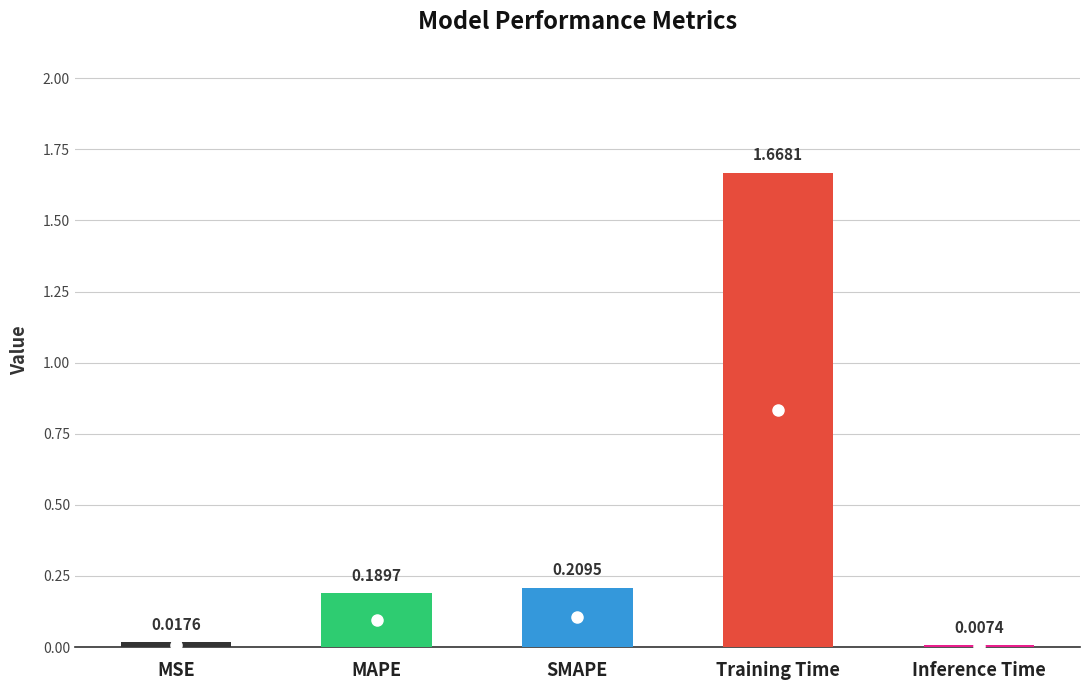

What is the label of the 2nd bar from the right?

Training Time